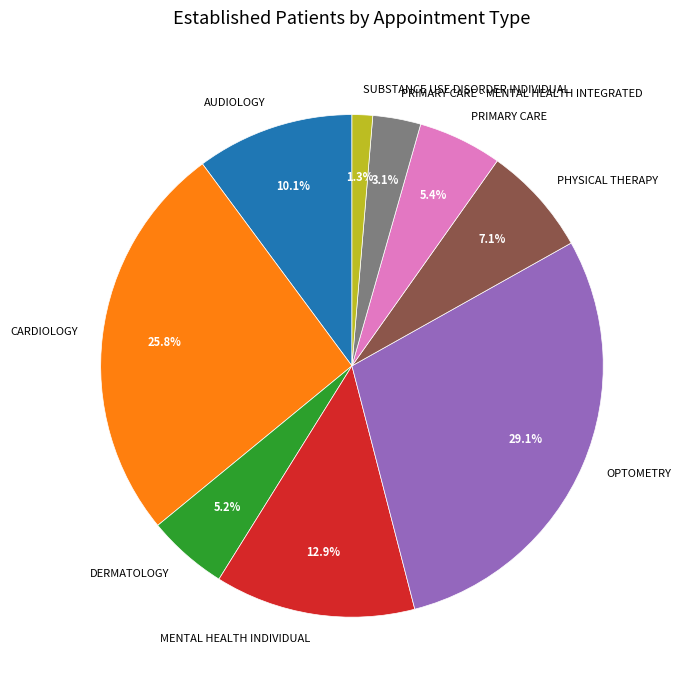

True or false: PHYSICAL THERAPY accounts for 1% of the total.

False